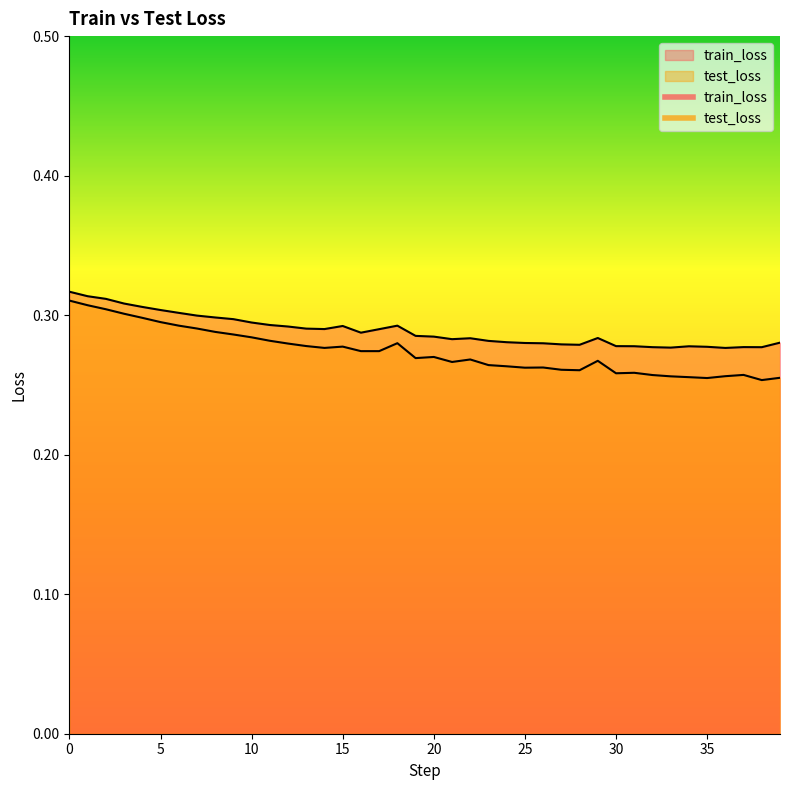

What is the minimum value for train_loss?

0.3